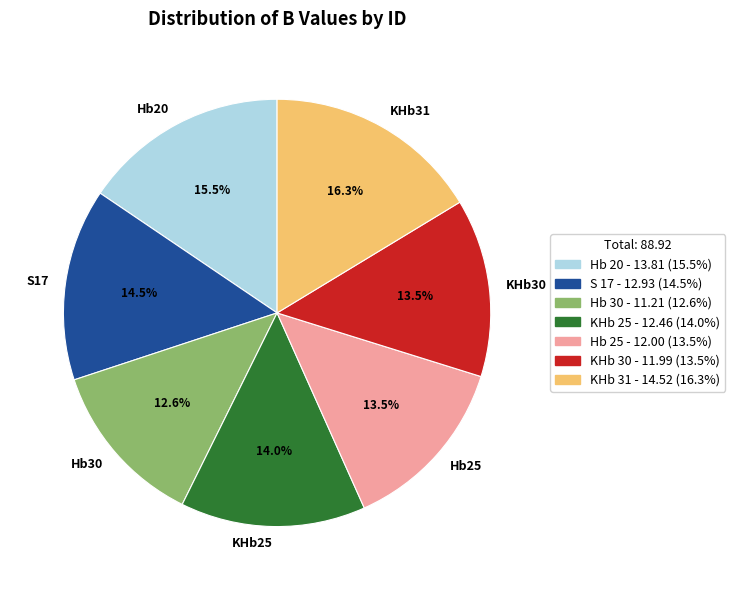

Which has a higher value, KHb25 or Hb20?

Hb20